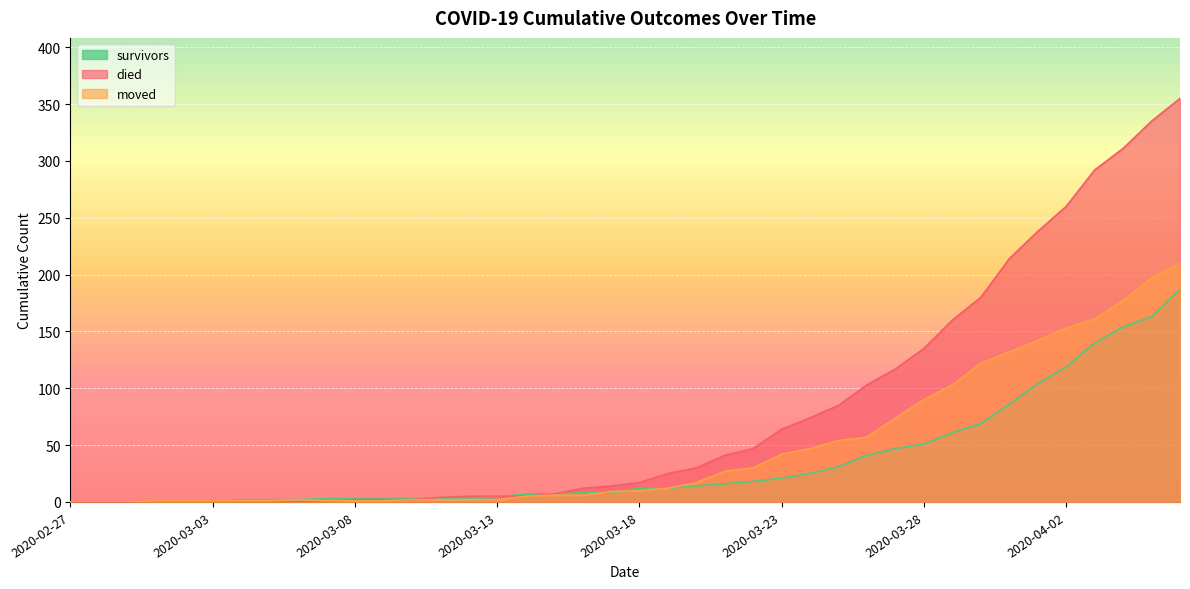

Count the number of data series in this chart.

3